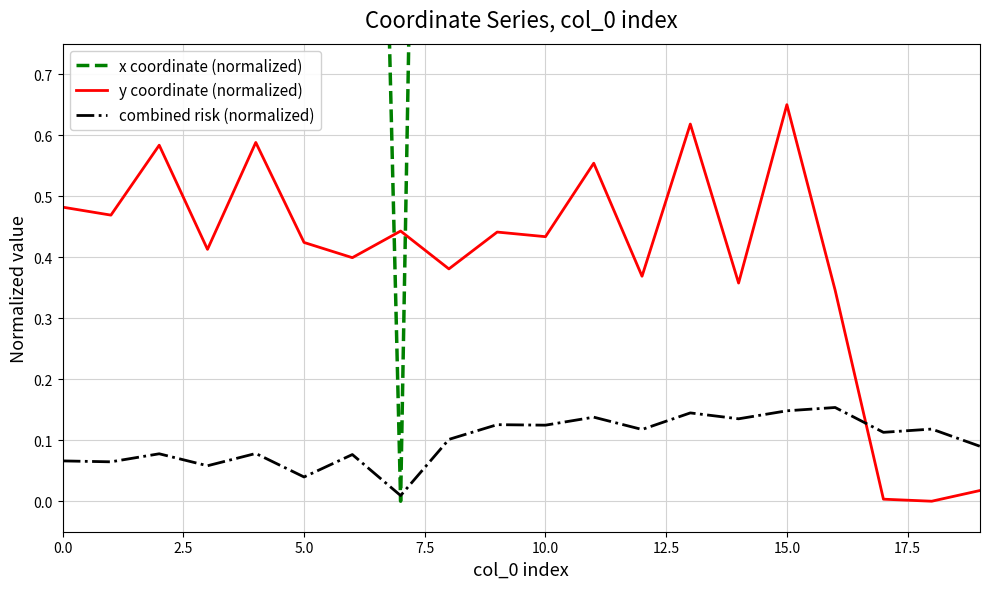

How many lines are shown in the chart?

3